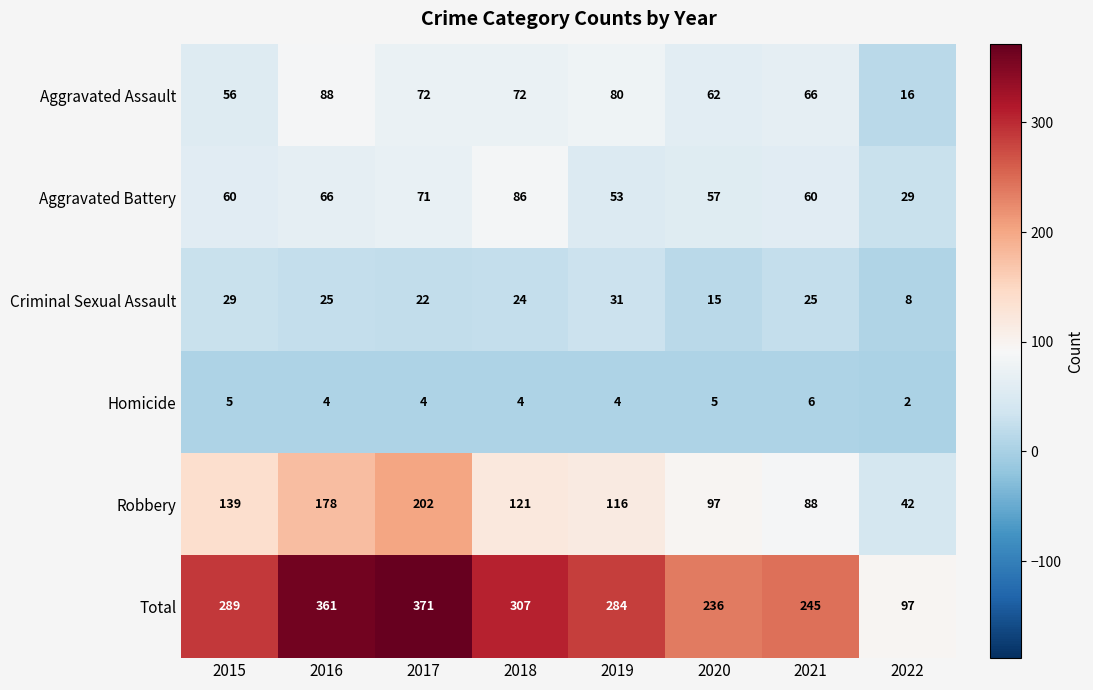

How many data points does each series have?

8